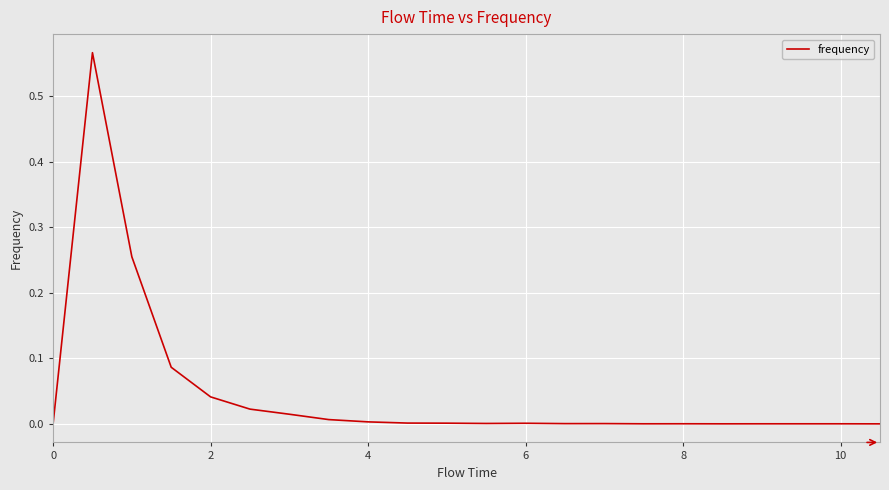

Is it true that the value at 0 is 0.4?

False